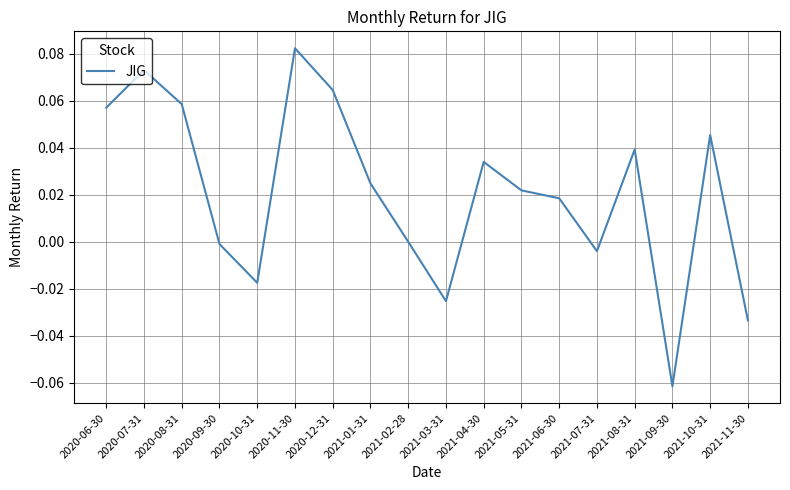

Which has a higher value, 2021-08-31 or 2020-10-31?

2021-08-31